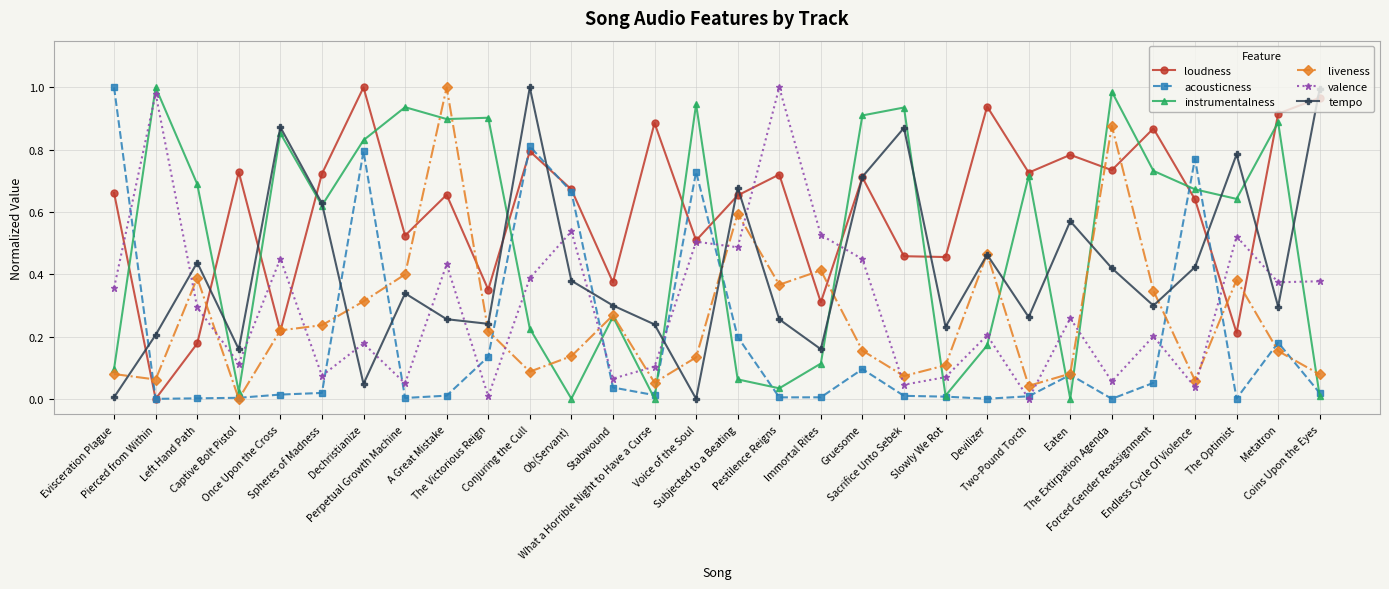

How many interior local peaks does the tempo series have?

9